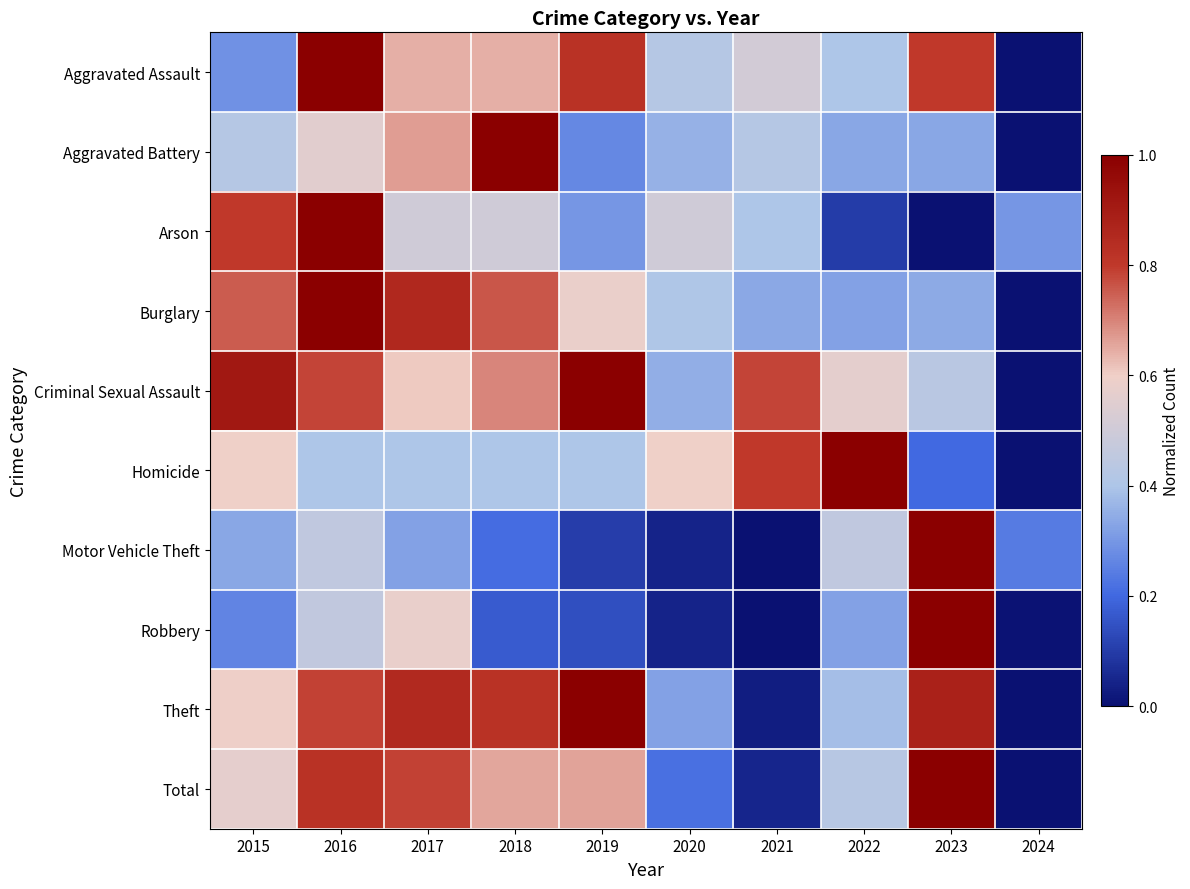

Which series has the largest total across all categories?

Criminal Sexual Assault